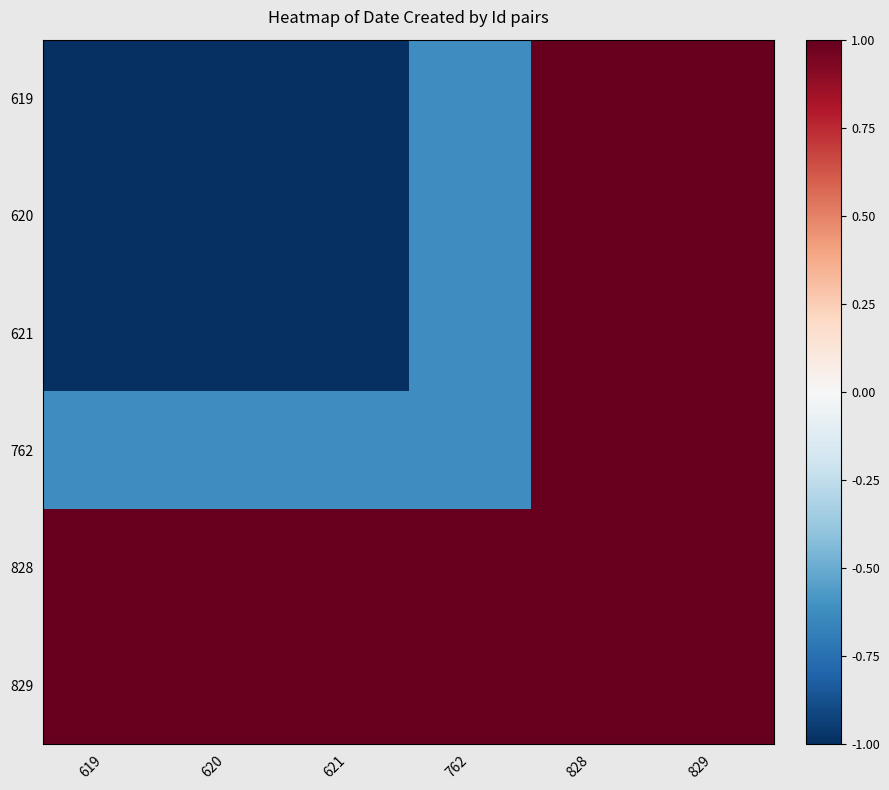

Which has a higher value, 620 or 829?

829